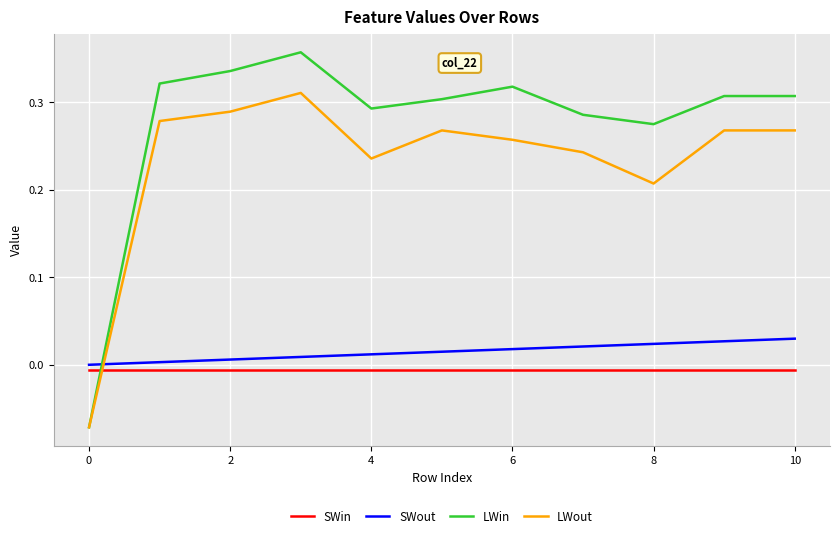

List the series in order of their peak value, lowest first.

SWin, SWout, LWout, LWin